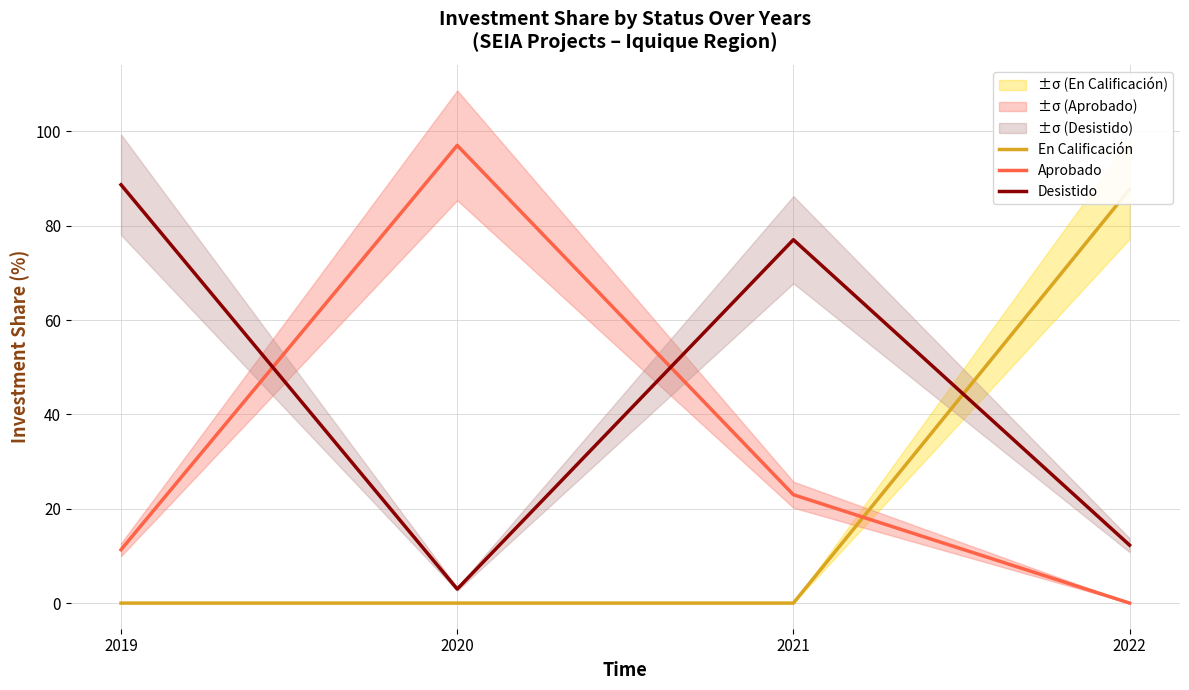

Reading left to right, what are all the values shown in this chart?

En Calificación: 0.0	0.0	0.0	87.7
Aprobado: 11.3	97.0	23.0	0.0
Desistido: 88.7	3.0	77.0	12.3